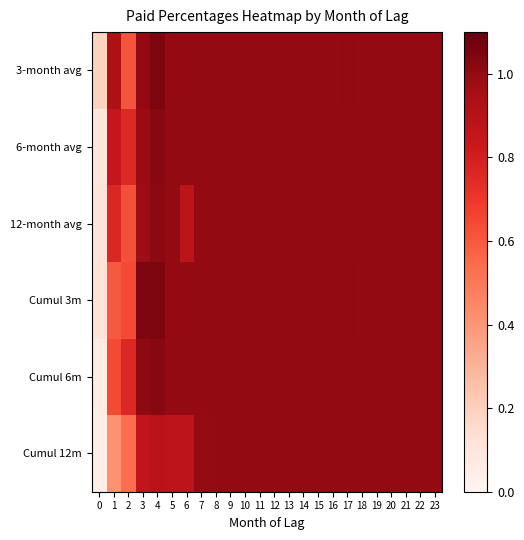

Reading left to right, extract all data points from this chart.

3-month avg: 0=0.2	1=0.9	2=0.6	3=1.0	4=1.1	5=1.0	6=1.0	7=1.0	8=1.0	9=1.0	10=1.0	11=1.0	12=1.0	13=1.0	14=1.0	15=1.0	16=1.0	17=1.0	18=1.0	19=1.0	20=1.0	21=1.0	22=1.0	23=1.0
6-month avg: 0=0.1	1=0.8	2=0.8	3=1.0	4=1.0	5=1.0	6=1.0	7=1.0	8=1.0	9=1.0	10=1.0	11=1.0	12=1.0	13=1.0	14=1.0	15=1.0	16=1.0	17=1.0	18=1.0	19=1.0	20=1.0	21=1.0	22=1.0	23=1.0
12-month avg: 0=0.1	1=0.8	2=0.6	3=1.0	4=1.0	5=1.0	6=0.9	7=1.0	8=1.0	9=1.0	10=1.0	11=1.0	12=1.0	13=1.0	14=1.0	15=1.0	16=1.0	17=1.0	18=1.0	19=1.0	20=1.0	21=1.0	22=1.0	23=1.0
Cumul 3m: 0=0.1	1=0.6	2=0.6	3=1.1	4=1.1	5=1.0	6=1.0	7=1.0	8=1.0	9=1.0	10=1.0	11=1.0	12=1.0	13=1.0	14=1.0	15=1.0	16=1.0	17=1.0	18=1.0	19=1.0	20=1.0	21=1.0	22=1.0	23=1.0
Cumul 6m: 0=0.1	1=0.6	2=0.8	3=1.0	4=1.0	5=1.0	6=1.0	7=1.0	8=1.0	9=1.0	10=1.0	11=1.0	12=1.0	13=1.0	14=1.0	15=1.0	16=1.0	17=1.0	18=1.0	19=1.0	20=1.0	21=1.0	22=1.0	23=1.0
Cumul 12m: 0=0.0	1=0.4	2=0.5	3=0.9	4=0.9	5=0.9	6=0.9	7=1.0	8=1.0	9=1.0	10=1.0	11=1.0	12=1.0	13=1.0	14=1.0	15=1.0	16=1.0	17=1.0	18=1.0	19=1.0	20=1.0	21=1.0	22=1.0	23=1.0